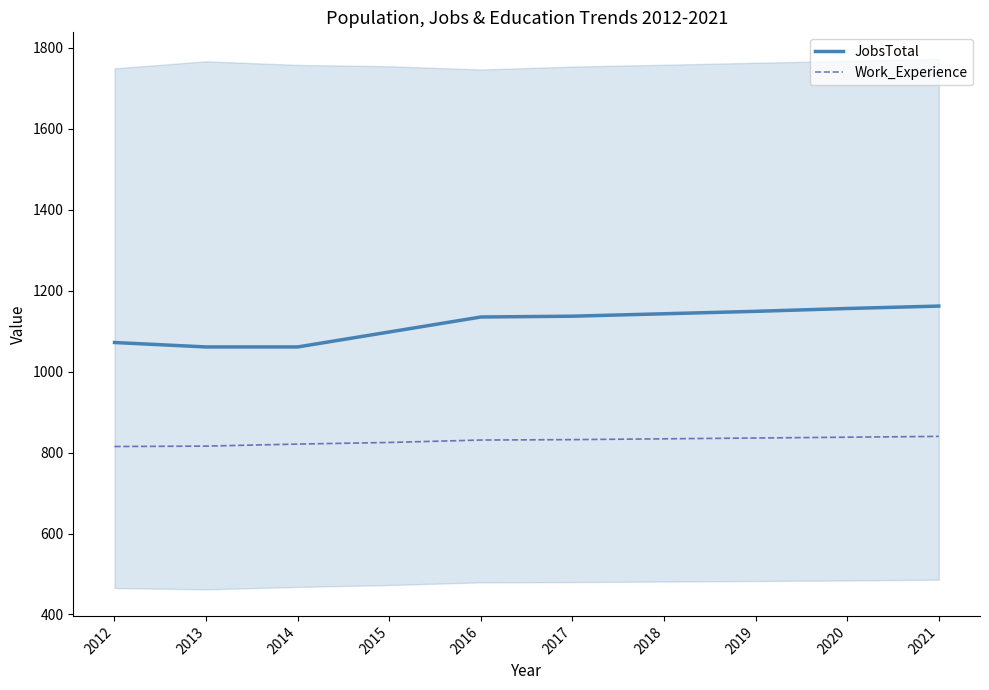

At how many categories does at least one series exceed 834?

10